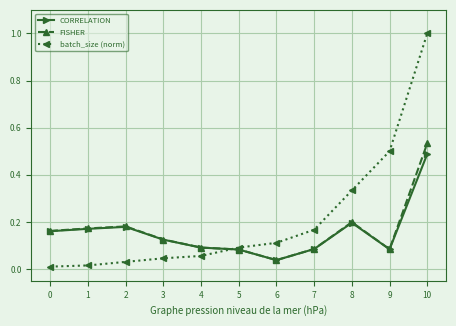

Which series has the largest total across all categories?

batch_size (norm)